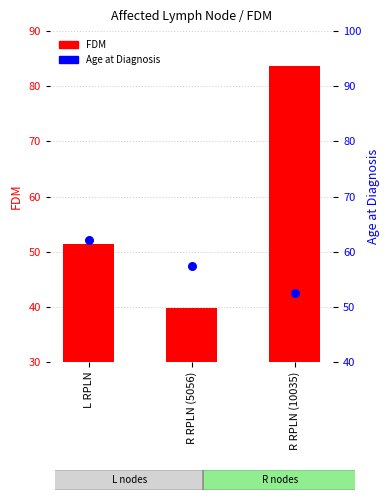

Which series has the largest total across all categories?

FDM